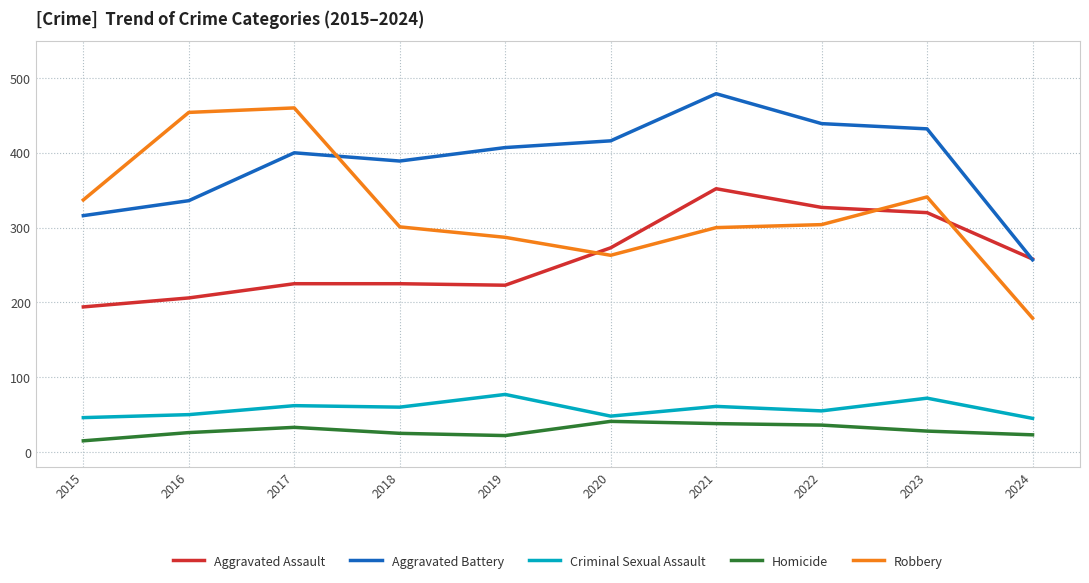

Which category has the lowest value across all series?

2015